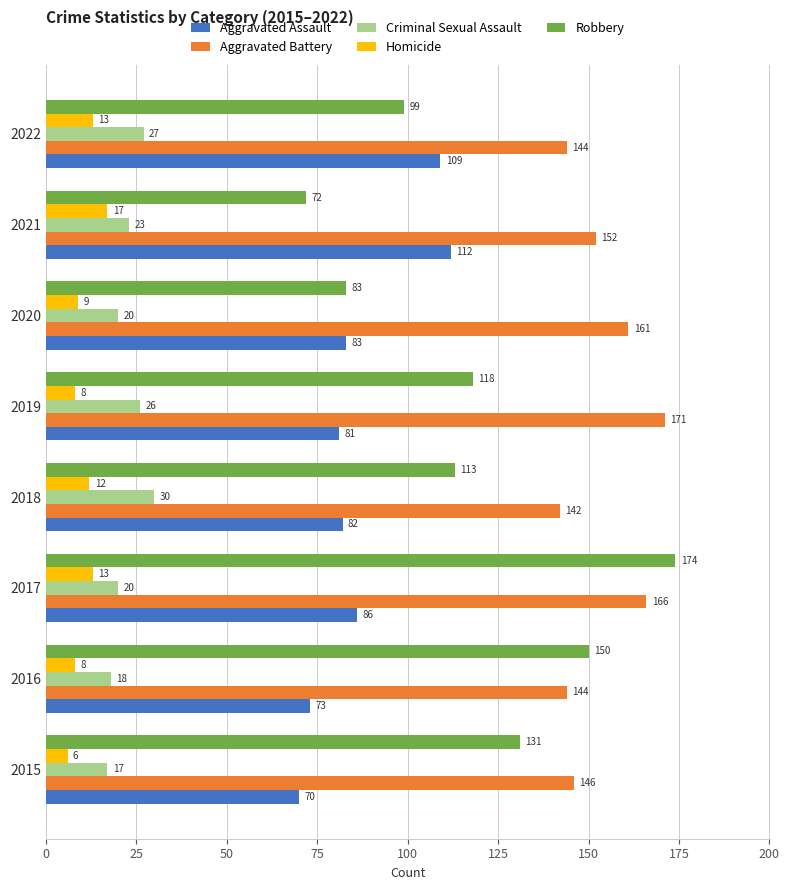

What is the difference between the second highest and second lowest values in the Aggravated Assault series?

36